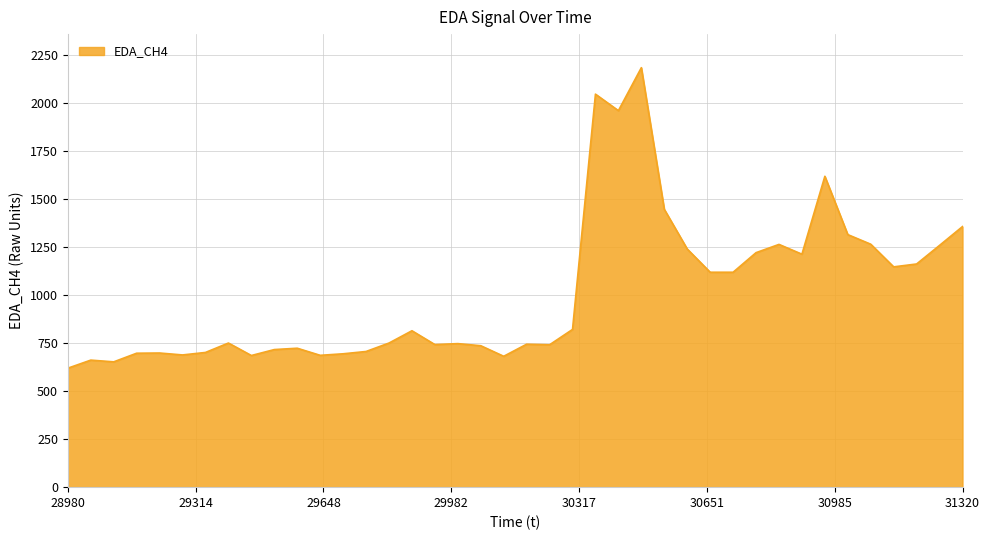

What is the average value?

1011